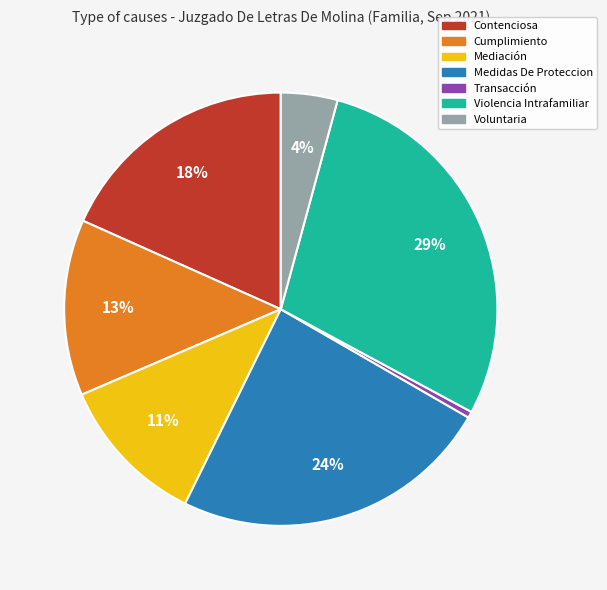

What percentage is the Voluntaria slice, to the nearest percent?

4%